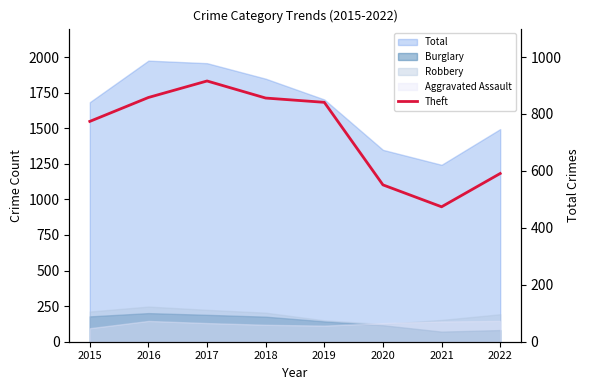

How many interior local peaks (higher than both neighbors) does the data have?

1